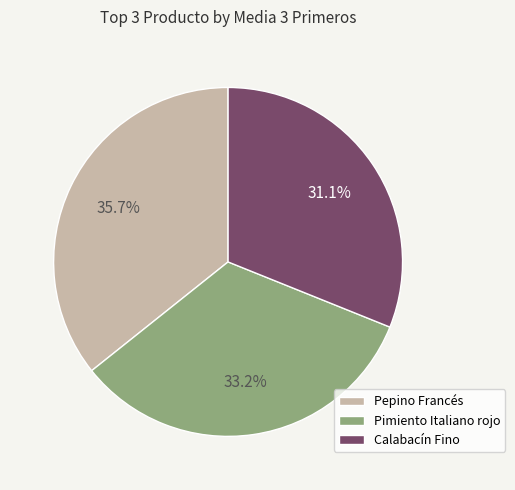

Does Pimiento Italiano rojo account for over 50% of the chart?

No